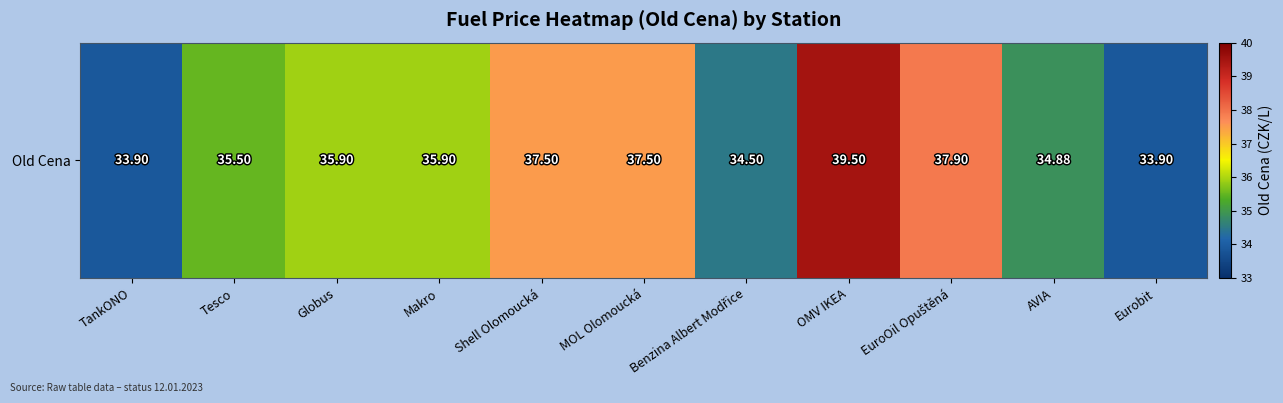

Reading left to right, extract all data points from this chart.

TankONO=33.9	Tesco=35.5	Globus=35.9	Makro=35.9	Shell Olomoucká=37.5	MOL Olomoucká=37.5	Benzina Albert Modřice=34.5	OMV IKEA=39.5	EuroOil Opuštěná=37.9	AVIA=34.9	Eurobit=33.9